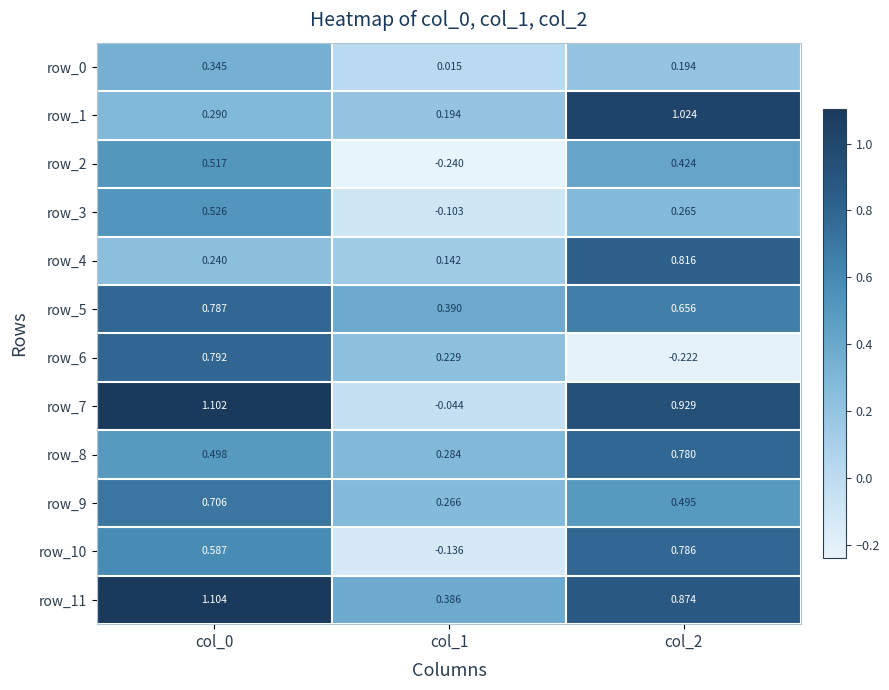

Reading right to left, transcribe all the data shown in this chart.

row_0: 0.2	0.0	0.3
row_1: 1.0	0.2	0.3
row_2: 0.4	-0.2	0.5
row_3: 0.3	-0.1	0.5
row_4: 0.8	0.1	0.2
row_5: 0.7	0.4	0.8
row_6: -0.2	0.2	0.8
row_7: 0.9	-0.0	1.1
row_8: 0.8	0.3	0.5
row_9: 0.5	0.3	0.7
row_10: 0.8	-0.1	0.6
row_11: 0.9	0.4	1.1